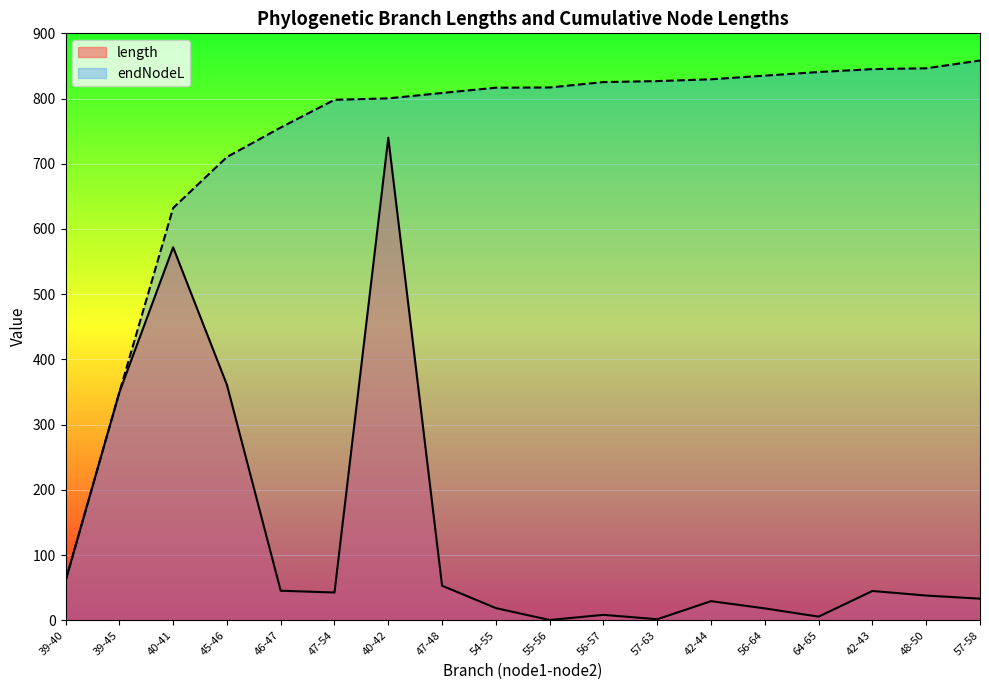

What is the label of the 1st point from the left?

39-40